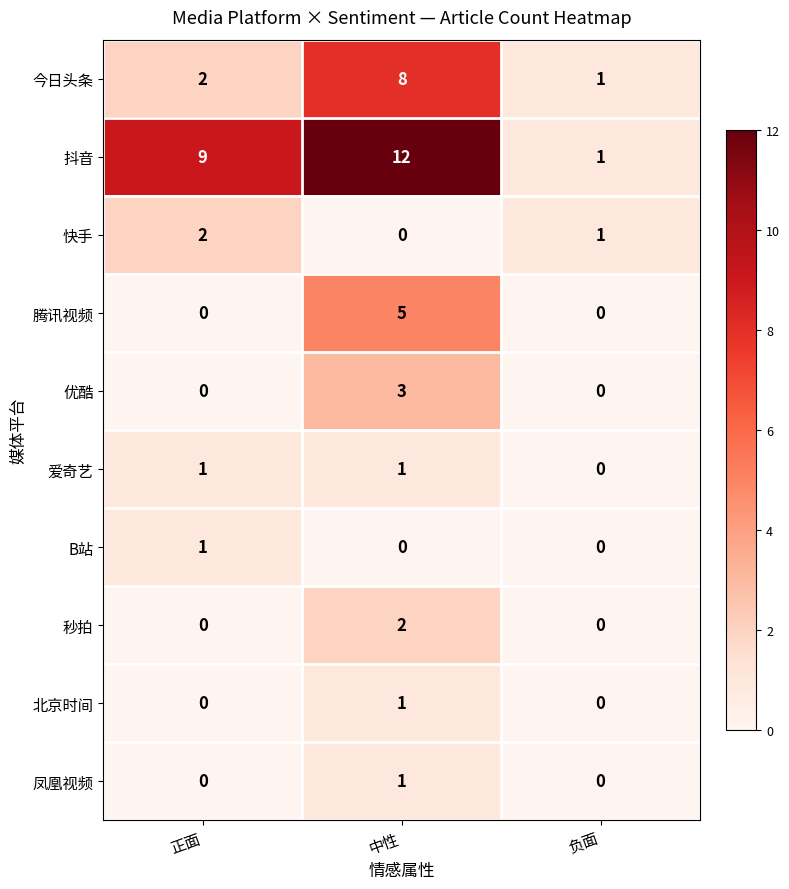

Which series changed the most between 正面 and 负面?

抖音